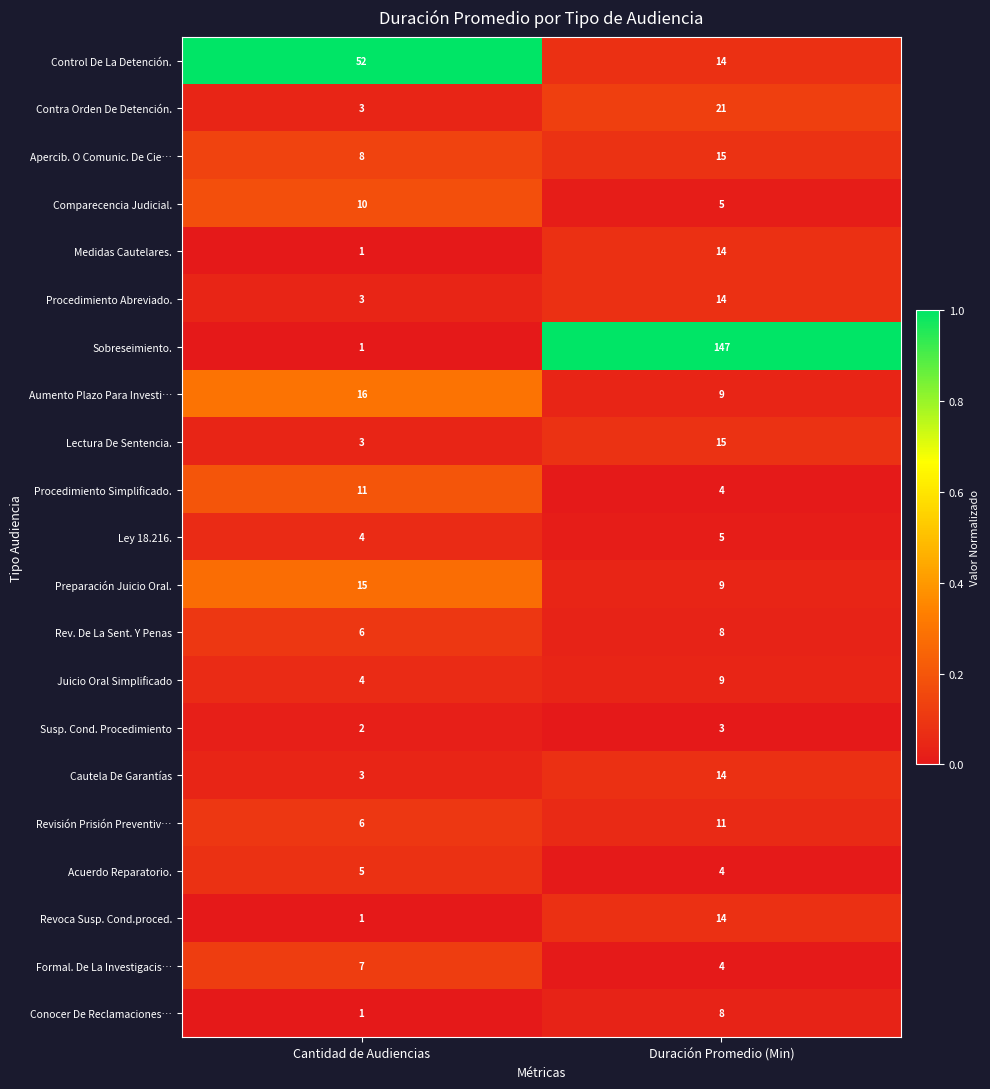

Which series has the widest spread of values?

Sobreseimiento.